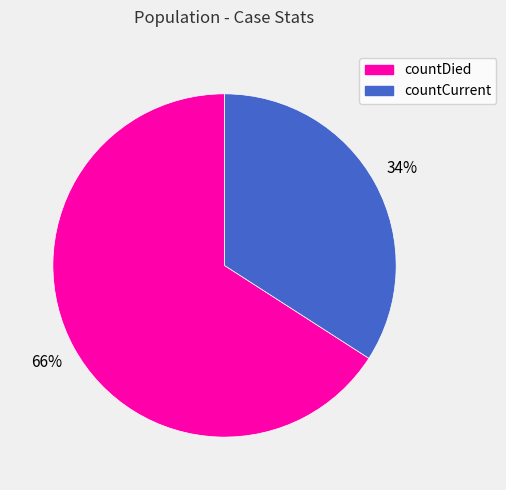

How many slices are in this pie chart?

2